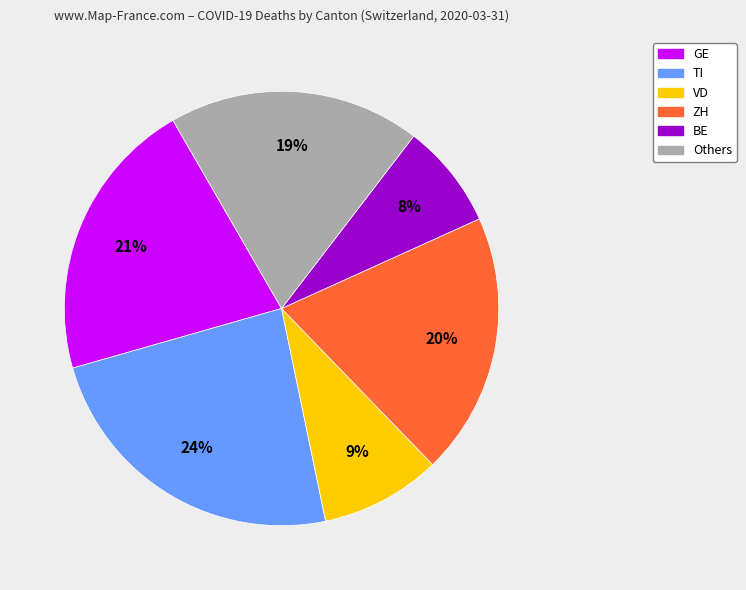

Does any single category account for the majority?

No